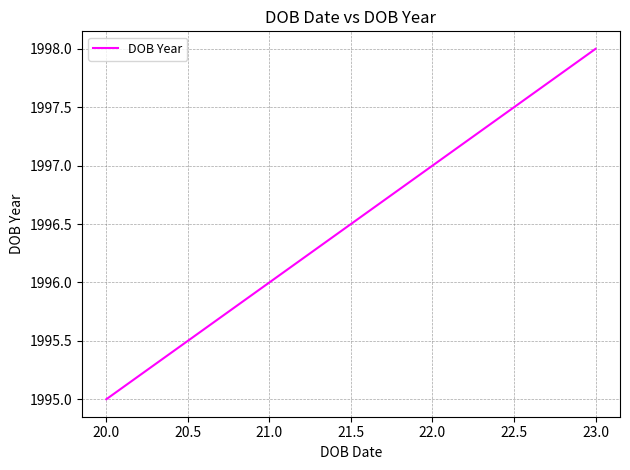

What is the sum of the values at 20.0 and 23.0?

3993